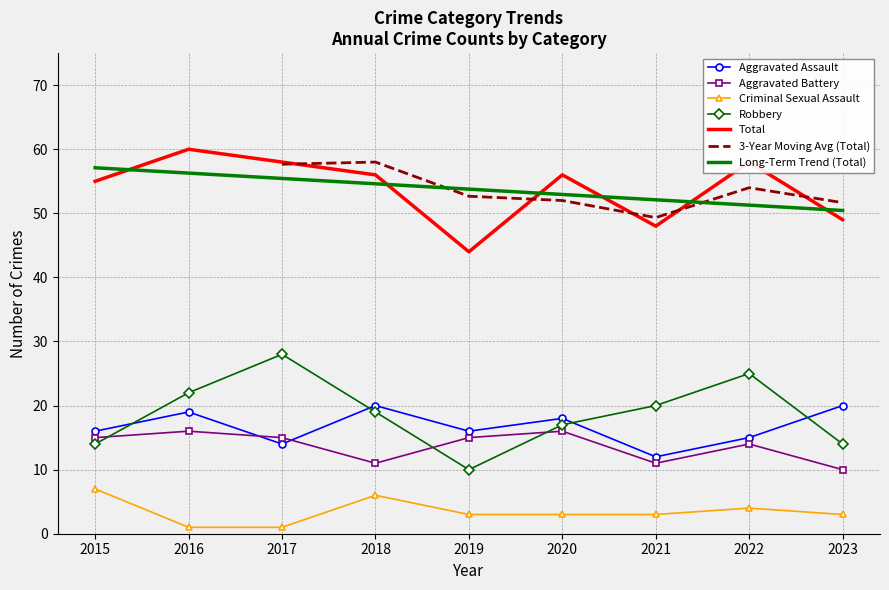

Reading left to right, extract all data points from this chart.

Aggravated Assault: 2015=16	2016=19	2017=14	2018=20	2019=16	2020=18	2021=12	2022=15	2023=20
Aggravated Battery: 2015=15	2016=16	2017=15	2018=11	2019=15	2020=16	2021=11	2022=14	2023=10
Criminal Sexual Assault: 2015=7	2016=1	2017=1	2018=6	2019=3	2020=3	2021=3	2022=4	2023=3
Robbery: 2015=14	2016=22	2017=28	2018=19	2019=10	2020=17	2021=20	2022=25	2023=14
Total: 2015=55	2016=60	2017=58	2018=56	2019=44	2020=56	2021=48	2022=58	2023=49